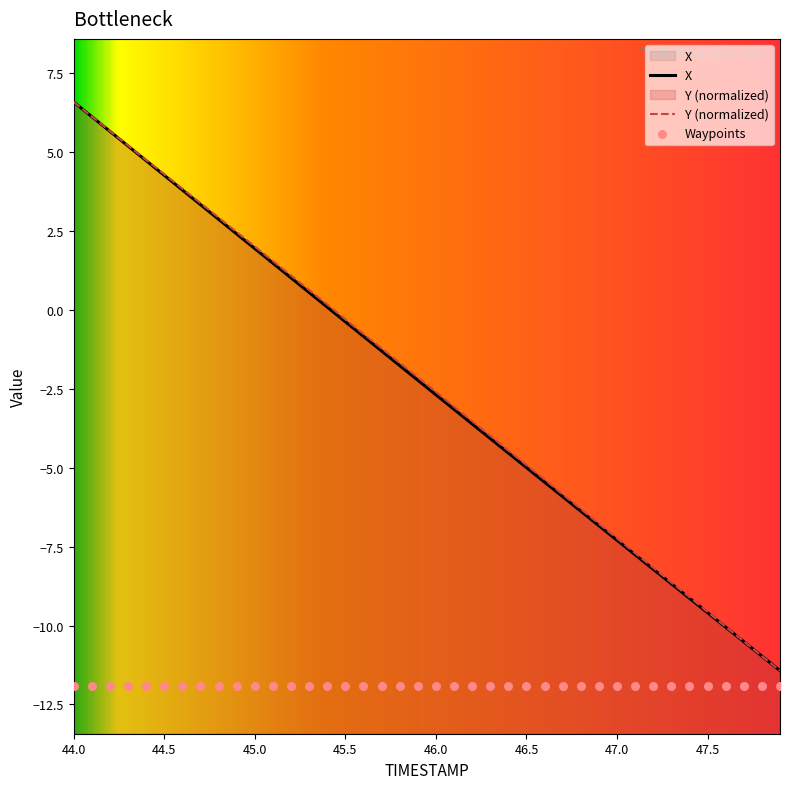

What is the total value across all series at 46.0?

-5.3